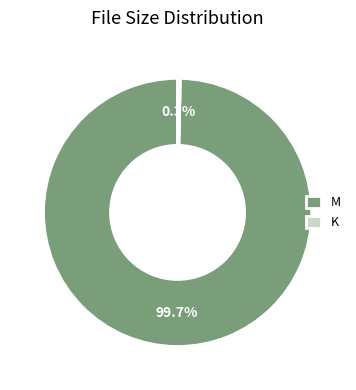

What percentage do M and K together represent?

100.0%